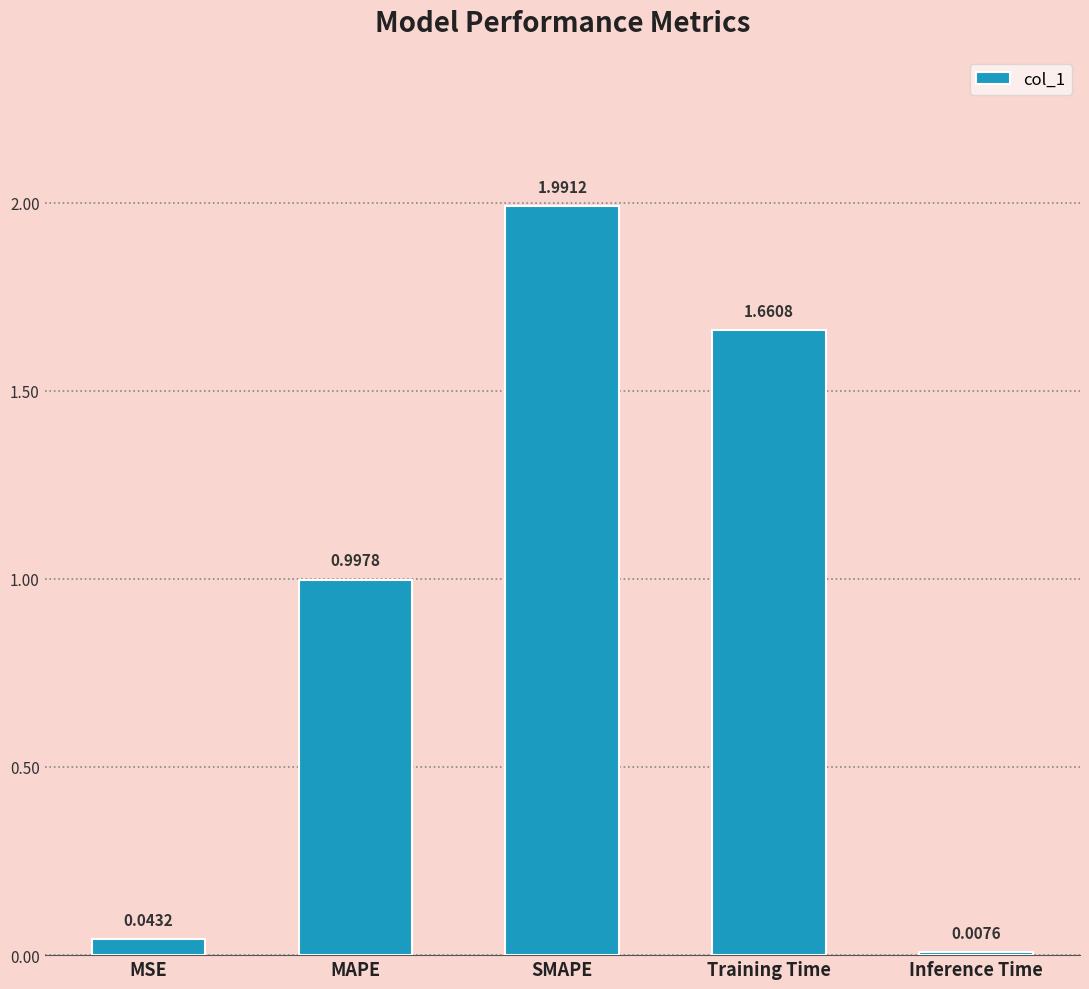

What position from the left is SMAPE?

3